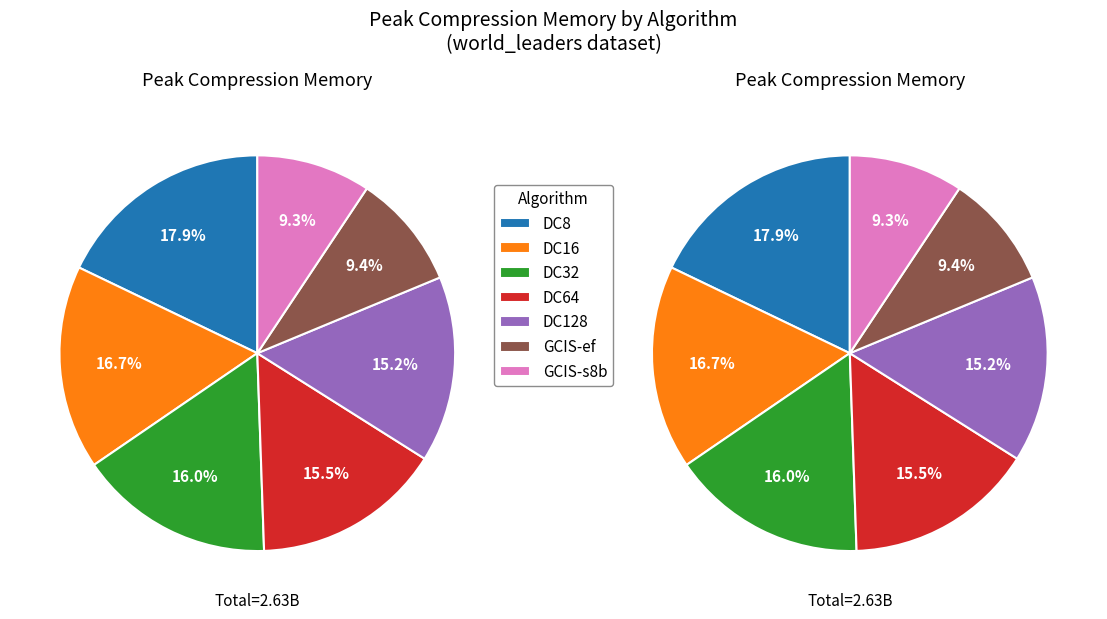

Rank the categories by value from lowest to highest.

GCIS-s8b, GCIS-ef, DC128, DC64, DC32, DC16, DC8